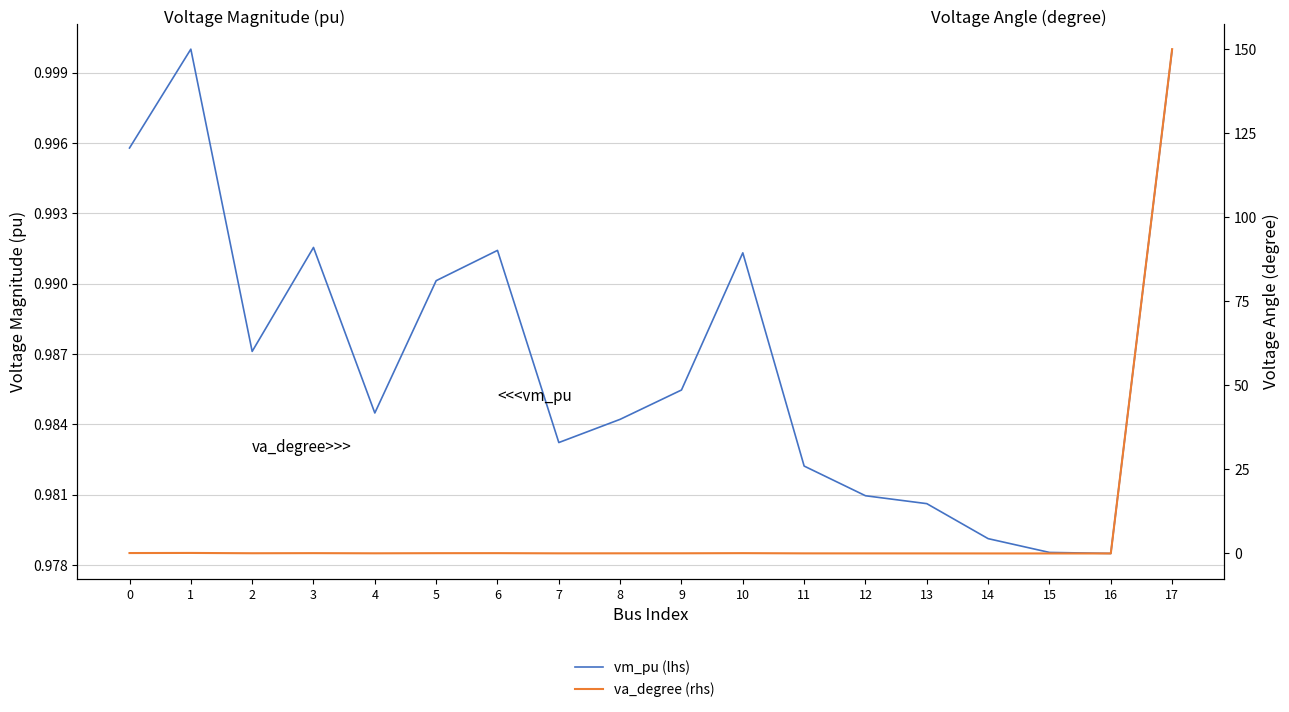

The value of va_degree (rhs) at 17 is 150.0. True or false?

True